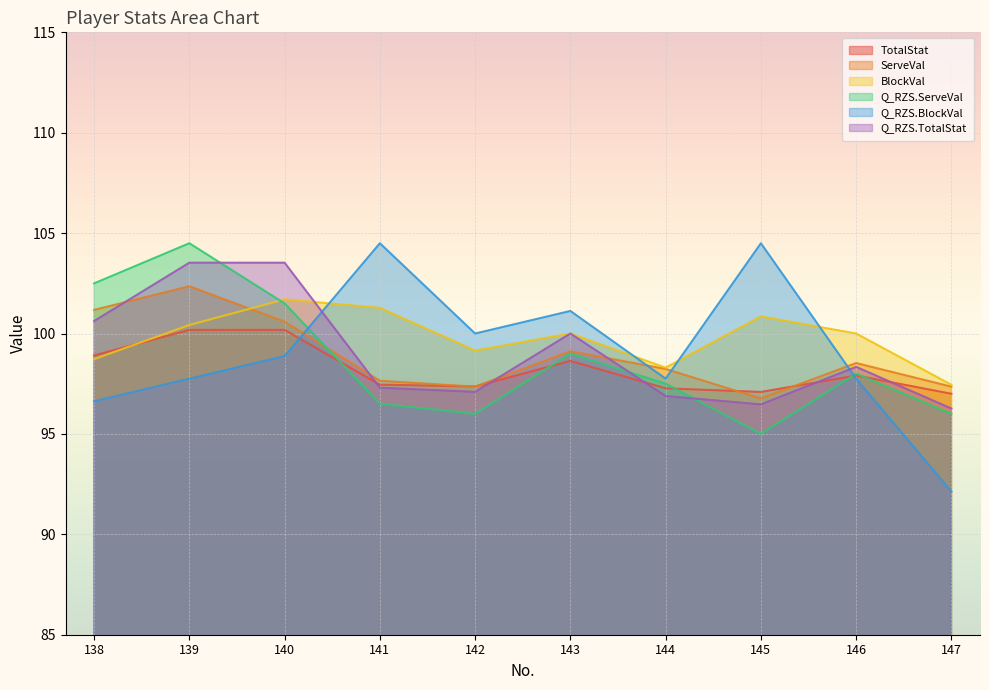

What is the minimum value for Q_RZS.TotalStat?

96.3